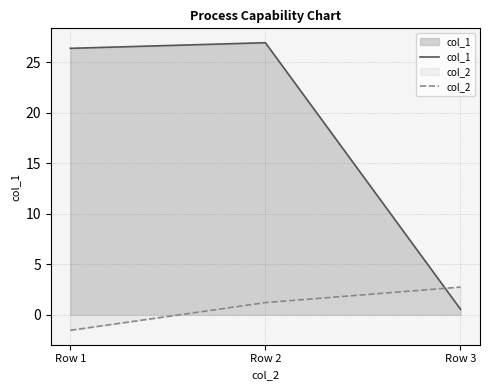

Which series changed the most between Row 1 and Row 3?

col_1